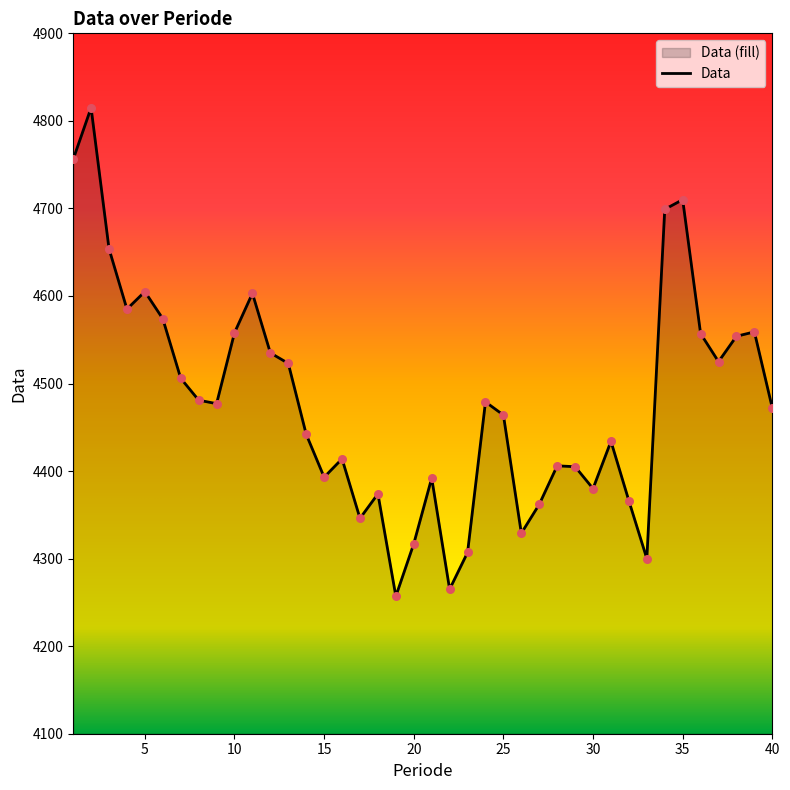

What is the change in value from 6 to 14?

-132